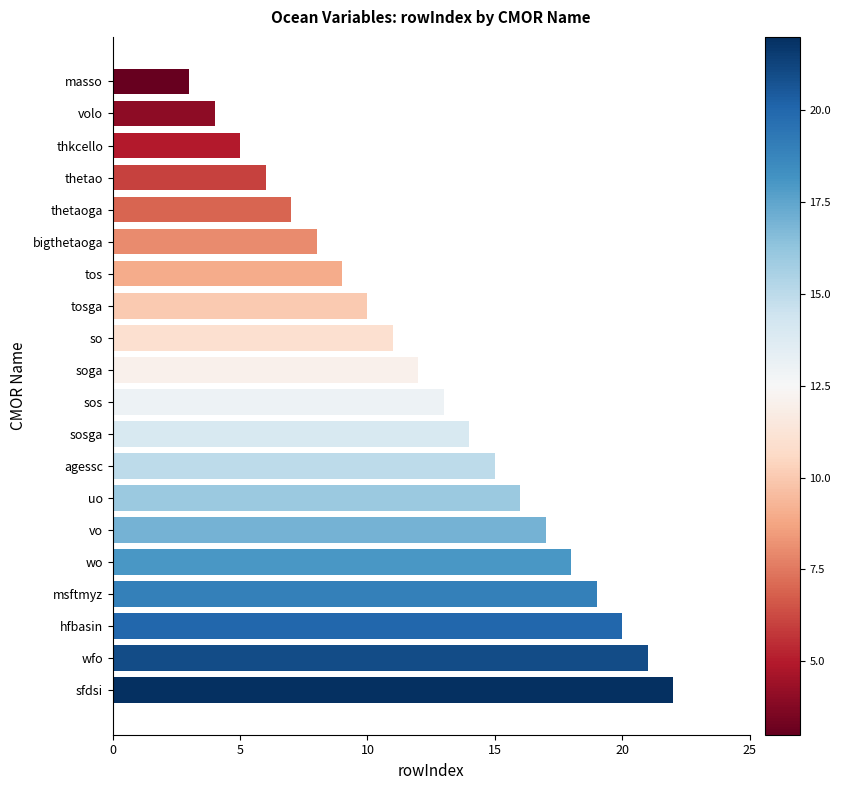

What is the label of the 17th bar from the bottom?

thetao